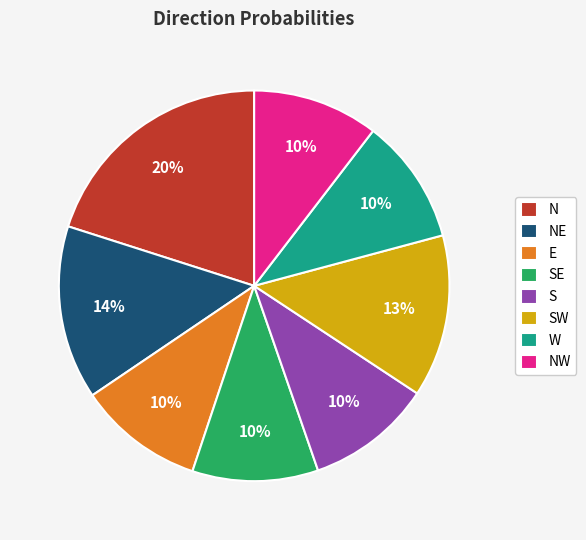

Does NE account for over 50% of the chart?

No